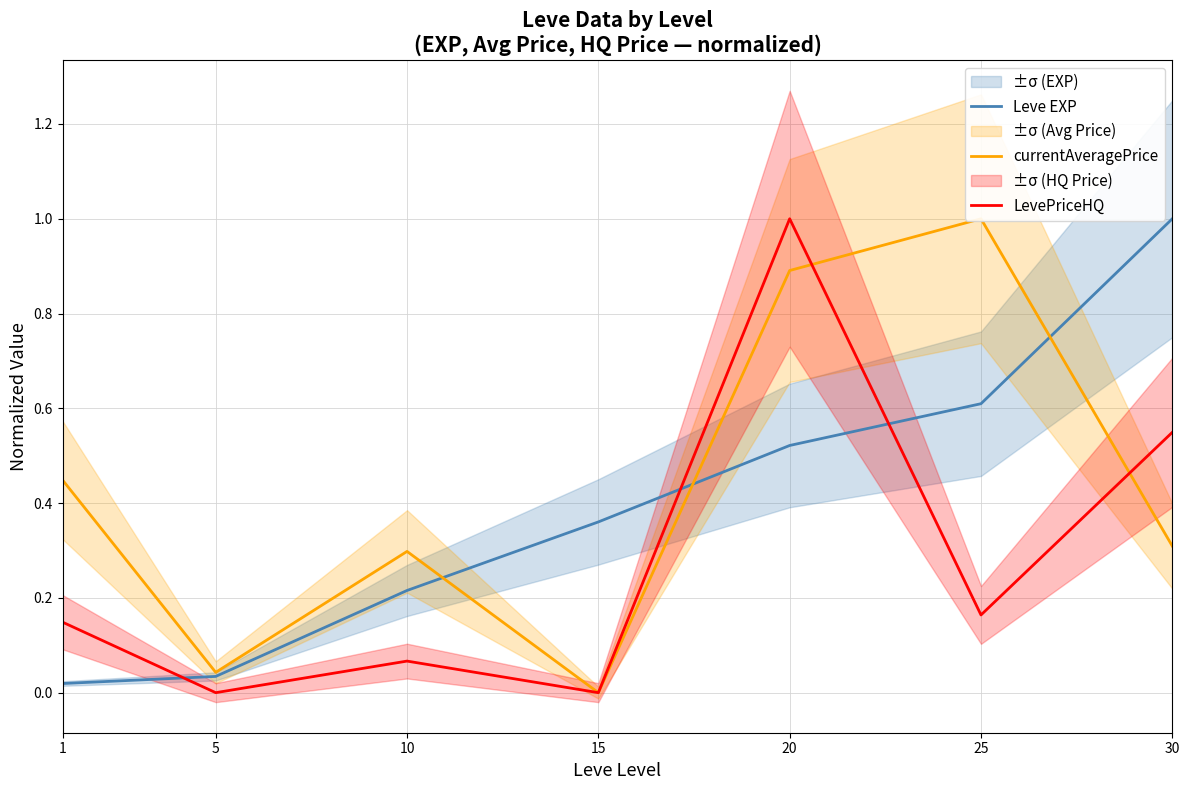

Where is the first local maximum for LevePriceHQ?

10